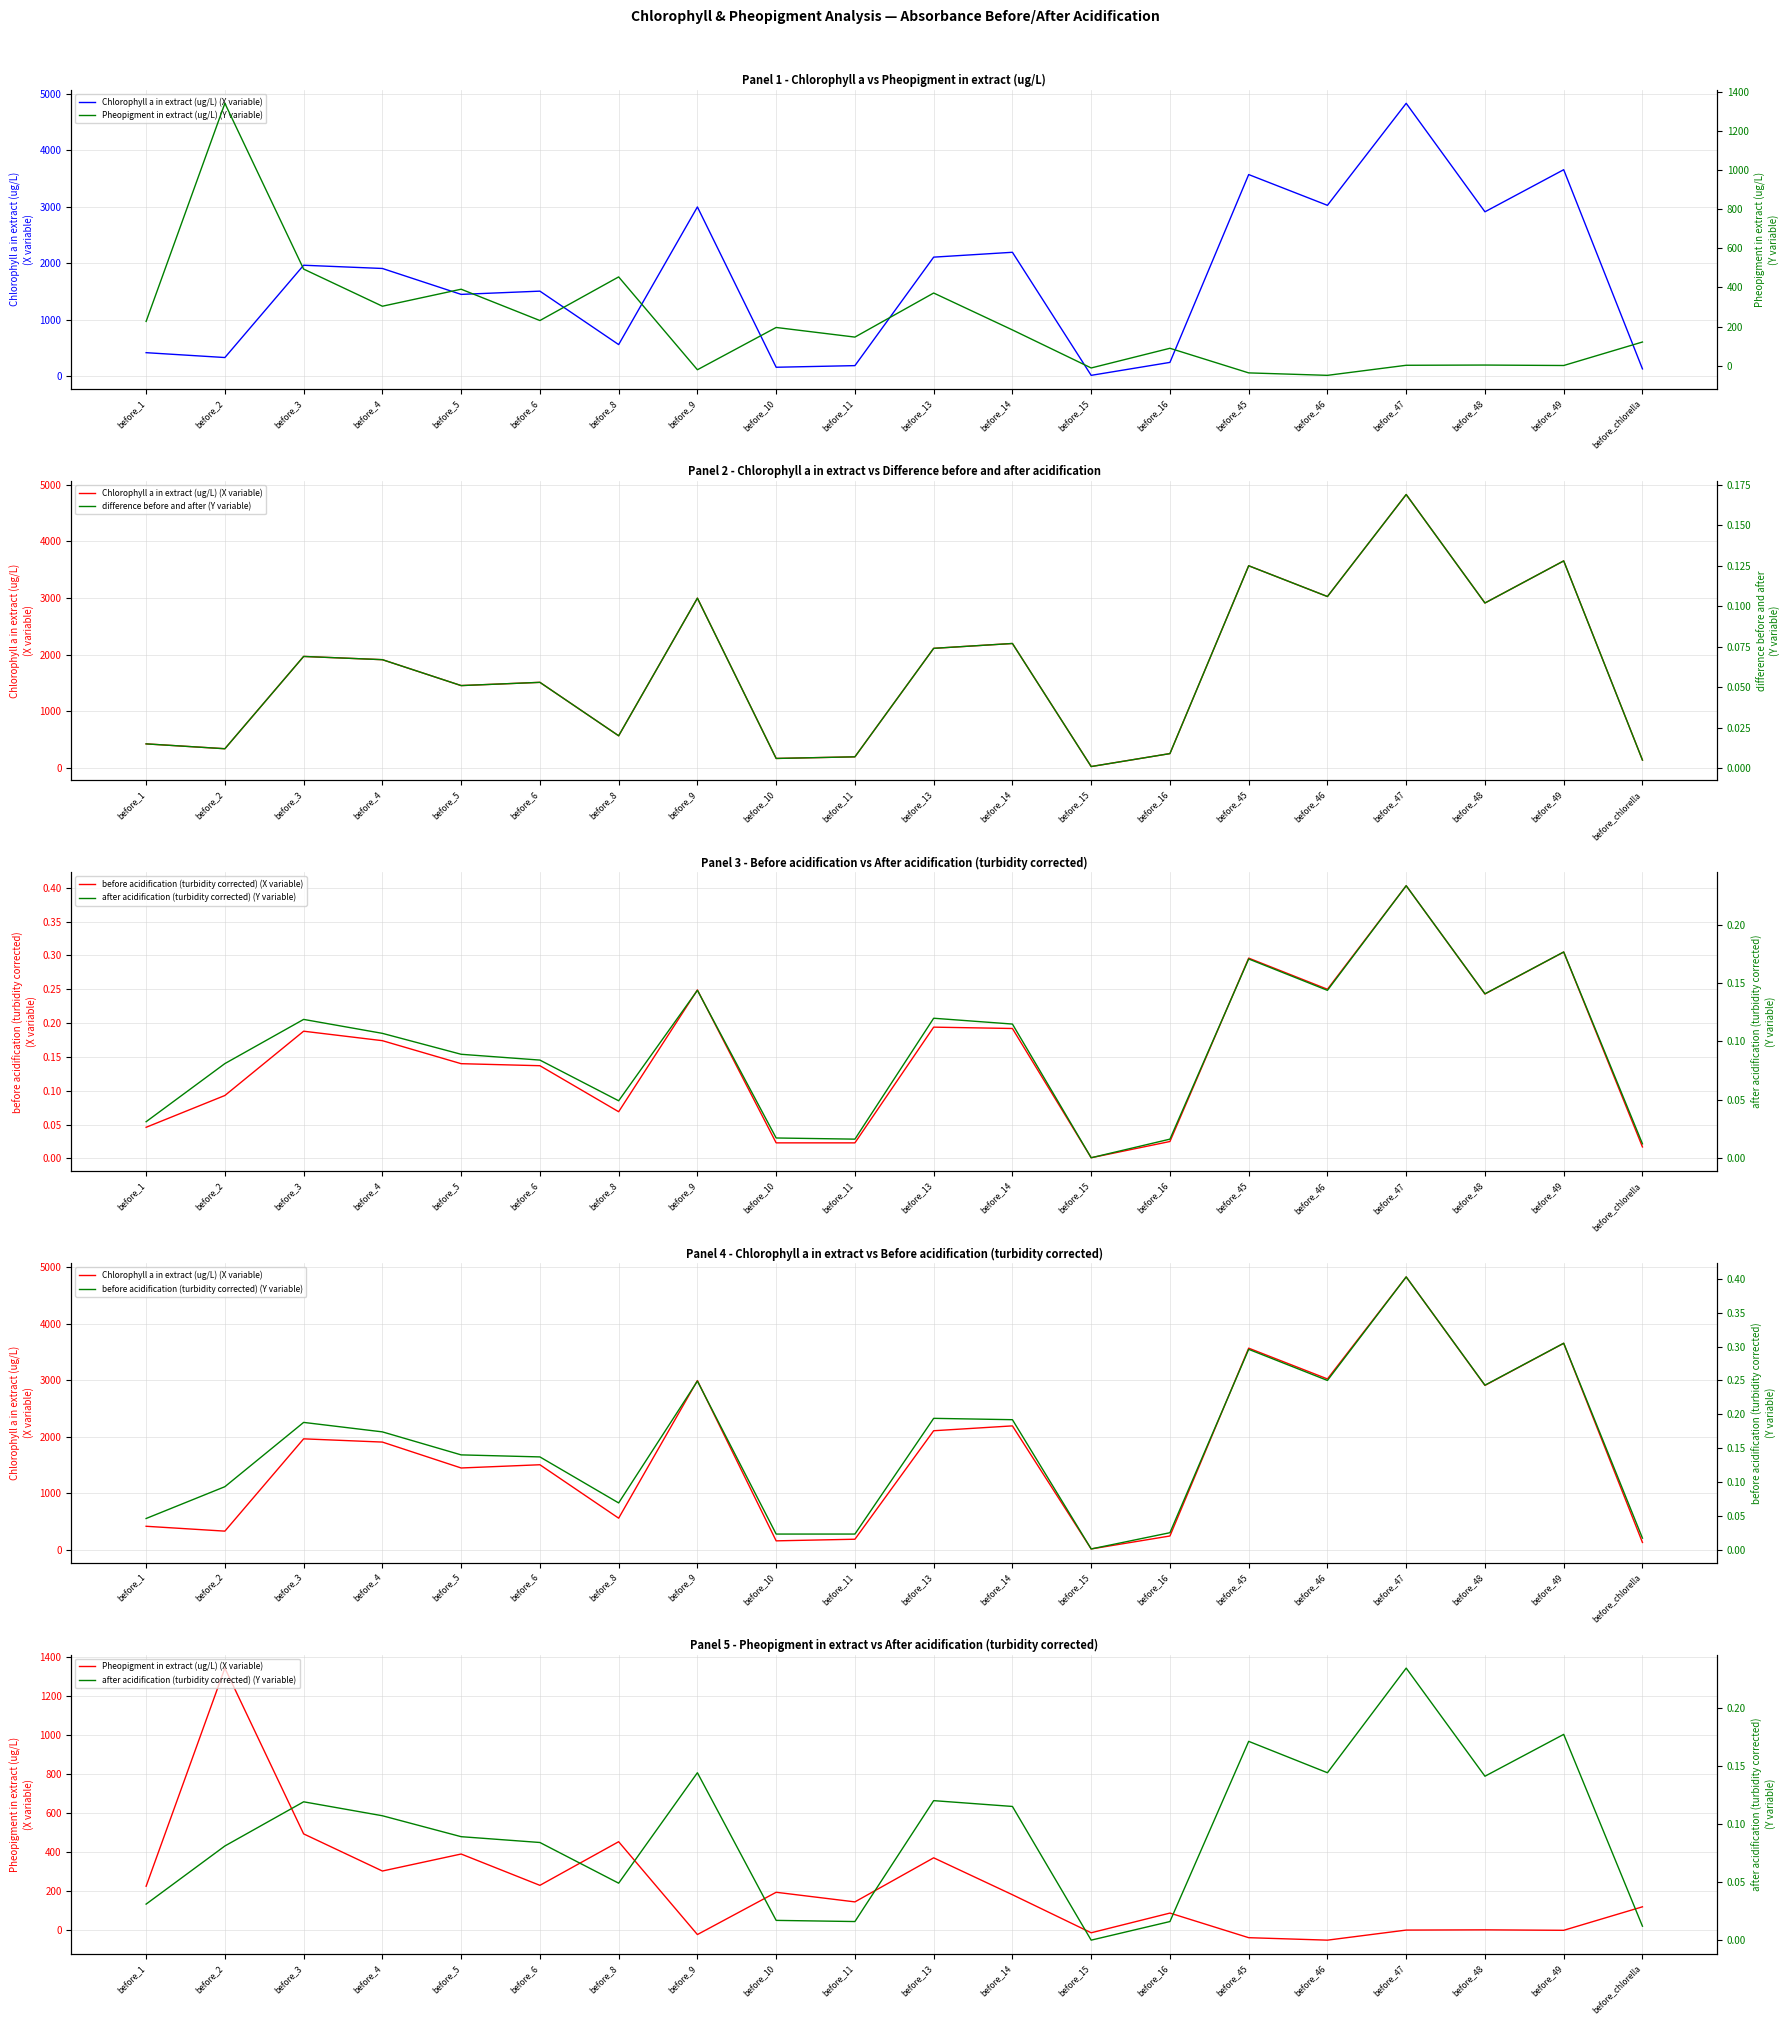

The value of before acidification (turbidity corrected) (X variable) at before_2 is 0.0. True or false?

False